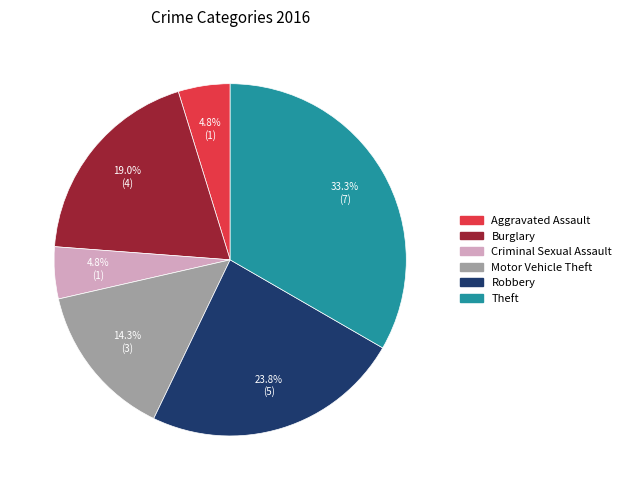

True or false: Criminal Sexual Assault accounts for 5% of the total.

True